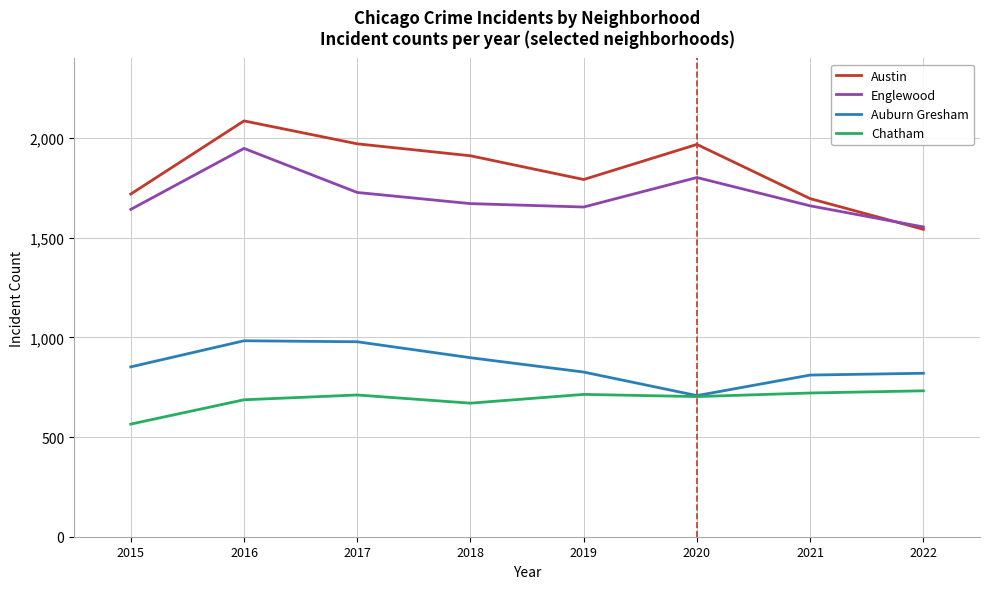

True or false: Auburn Gresham and Austin cross at least once.

False